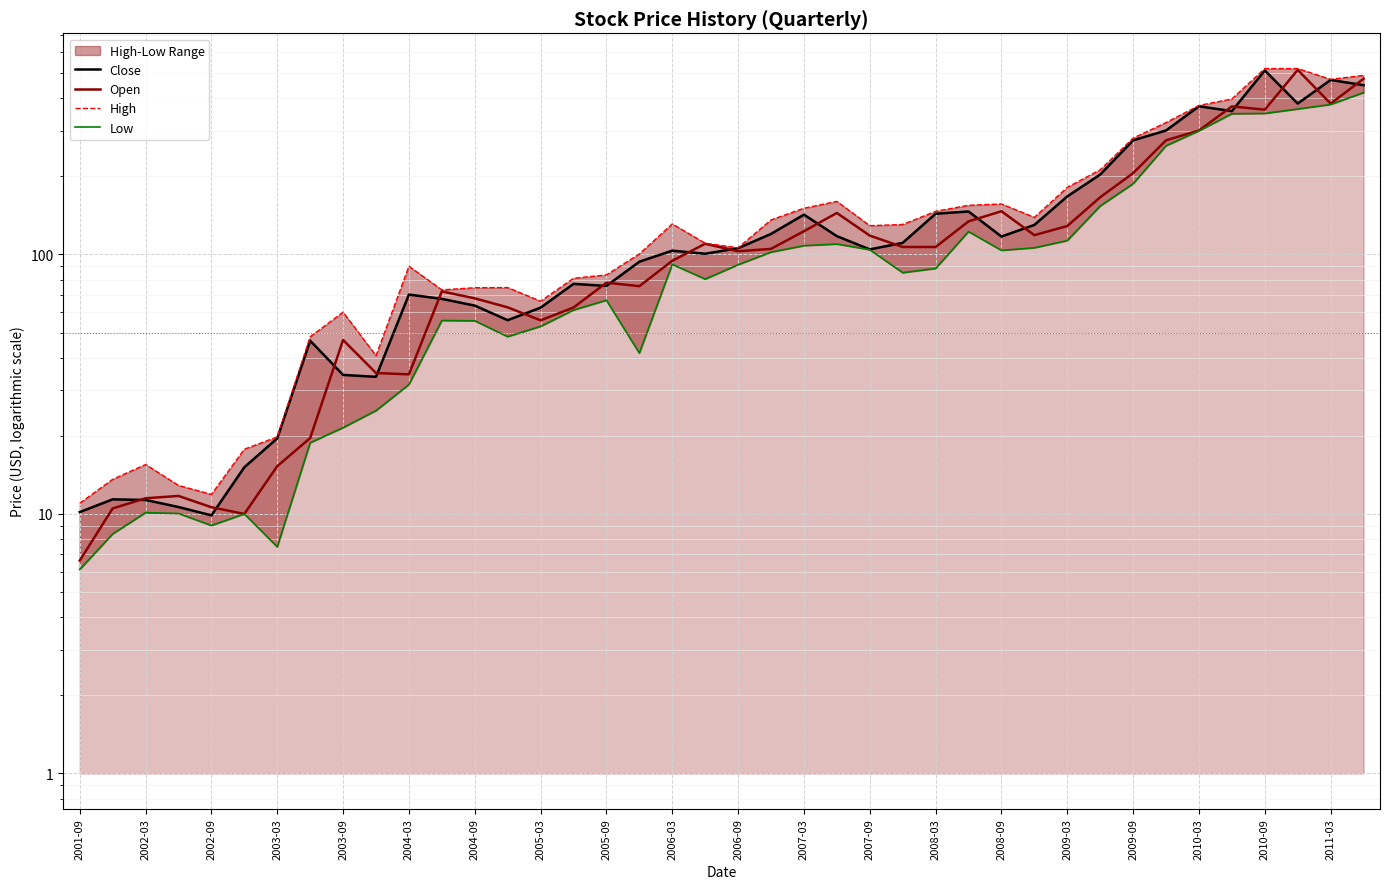

What is the difference between the Low values at 29 and 36?

243.1